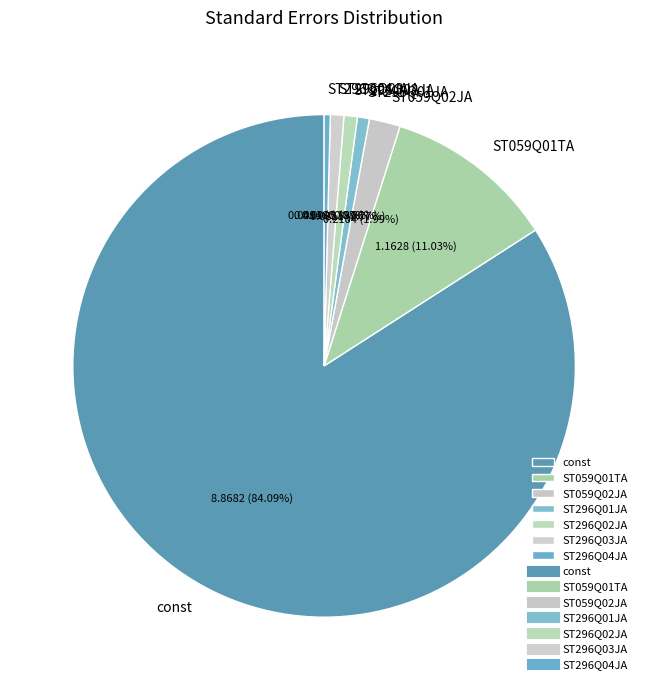

How many slices are in this pie chart?

7